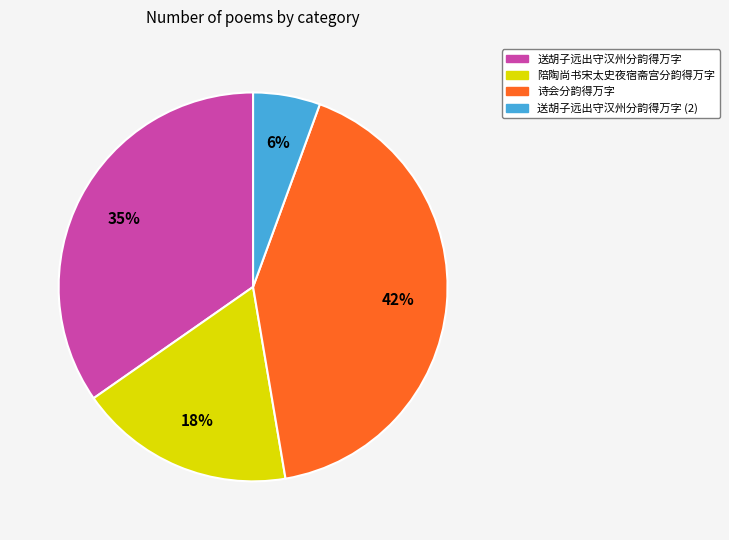

To the nearest percent, what is the difference between the largest and smallest slice percentages?

36%